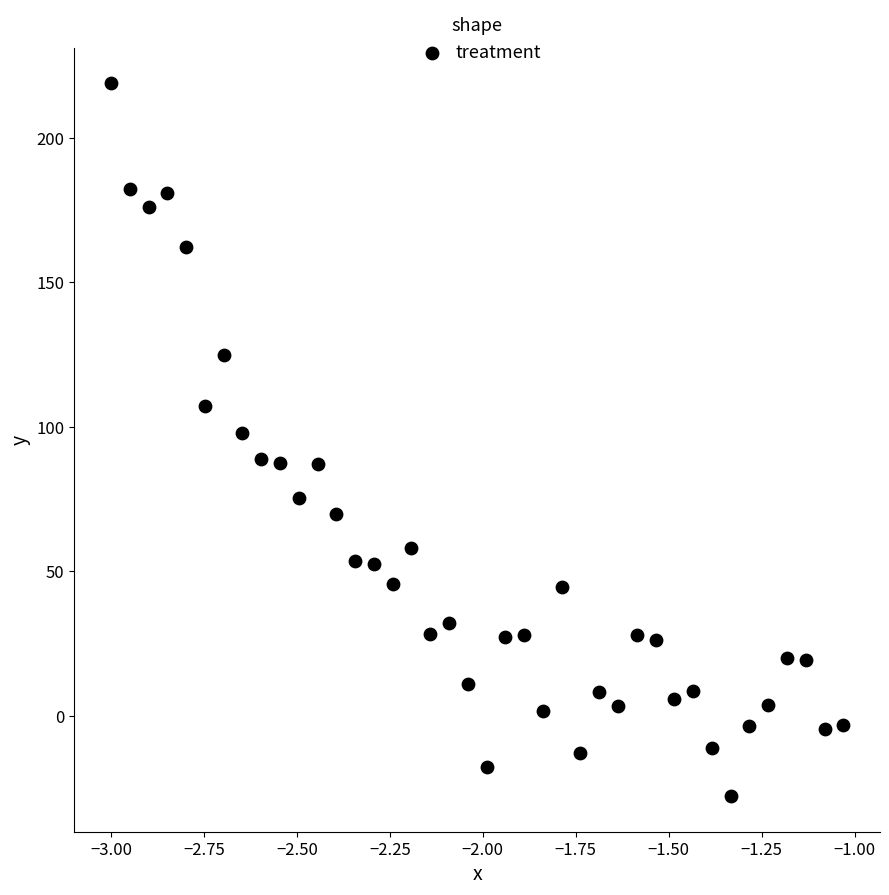

What Y value in the scatter plot is closest to 95?

97.8